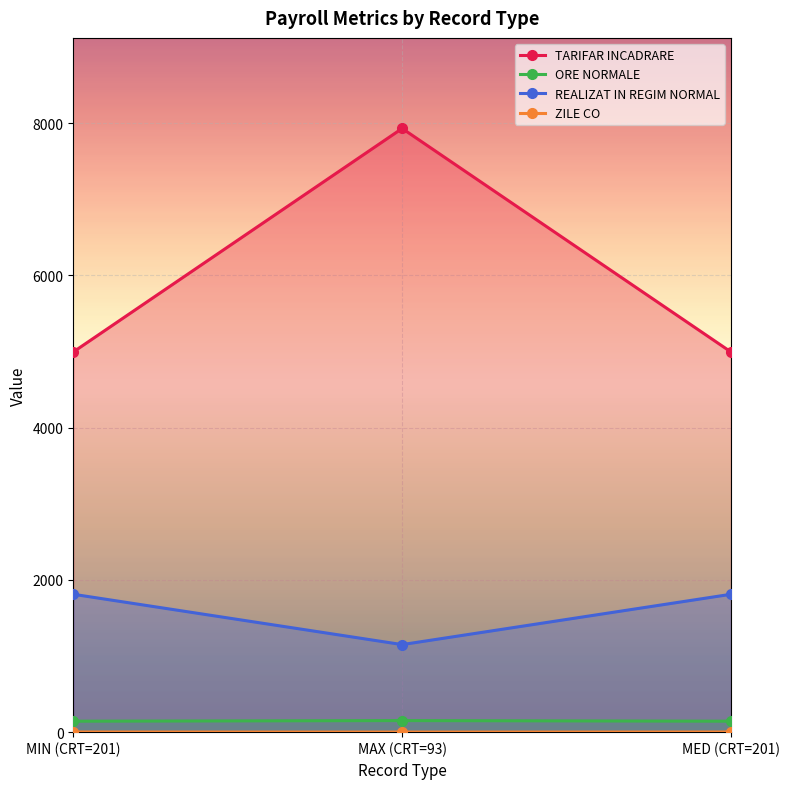

Which series has the largest range (max minus min)?

TARIFAR INCADRARE